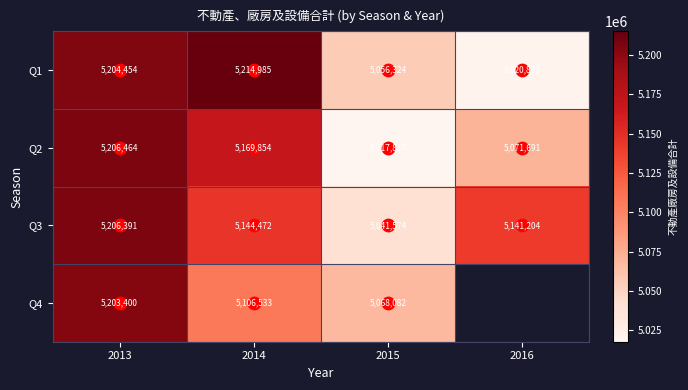

At which label does Q4 reach its minimum?

2015